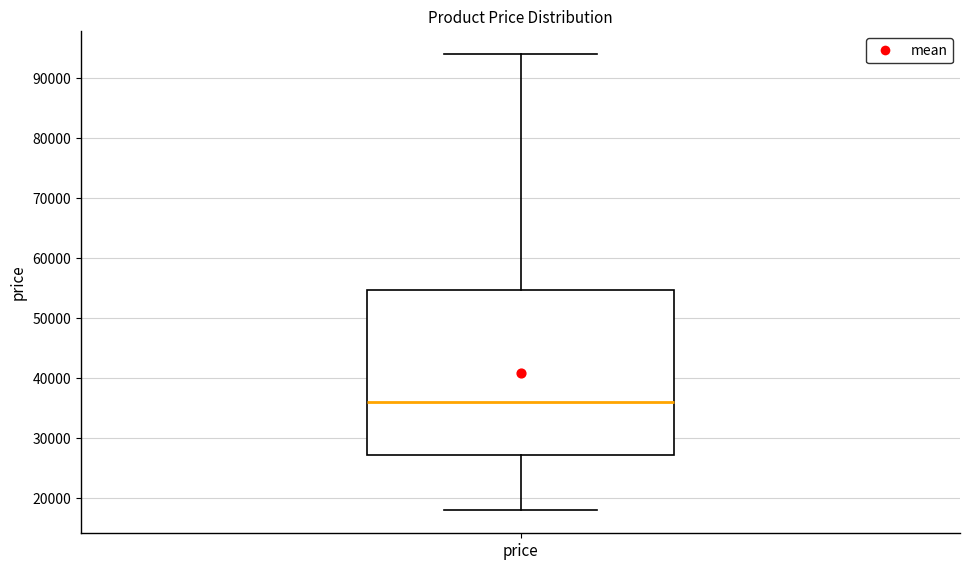

Transcribe this box plot: give where the median line is, the range the box spans, and where the two whiskers end, as read against the y-axis. The values are not printed on the chart, so give them approximately, as read against the axis.

median 36000, box 27000 to 55000, whiskers 18000 to 94000